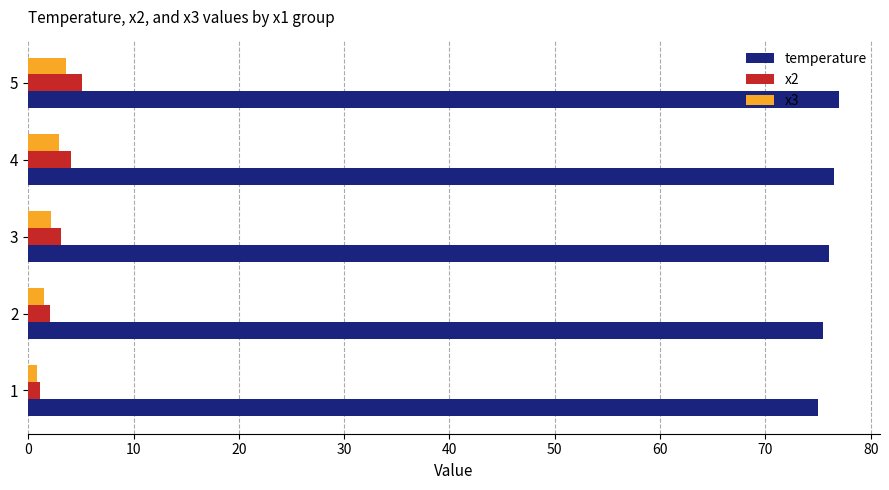

What is the spread (max minus min) of values at 3?

73.8